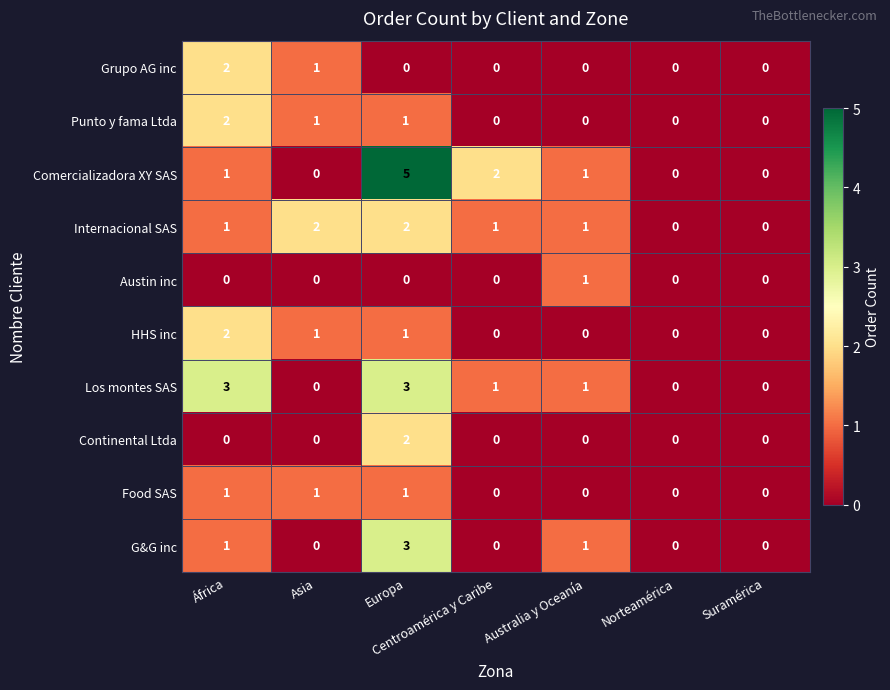

What is the difference between the highest and lowest values at África?

3